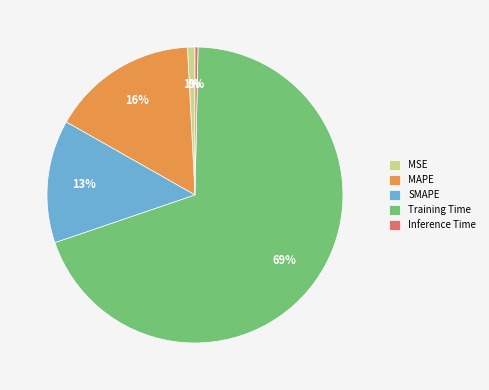

What percentage is the MAPE slice, to the nearest percent?

16%